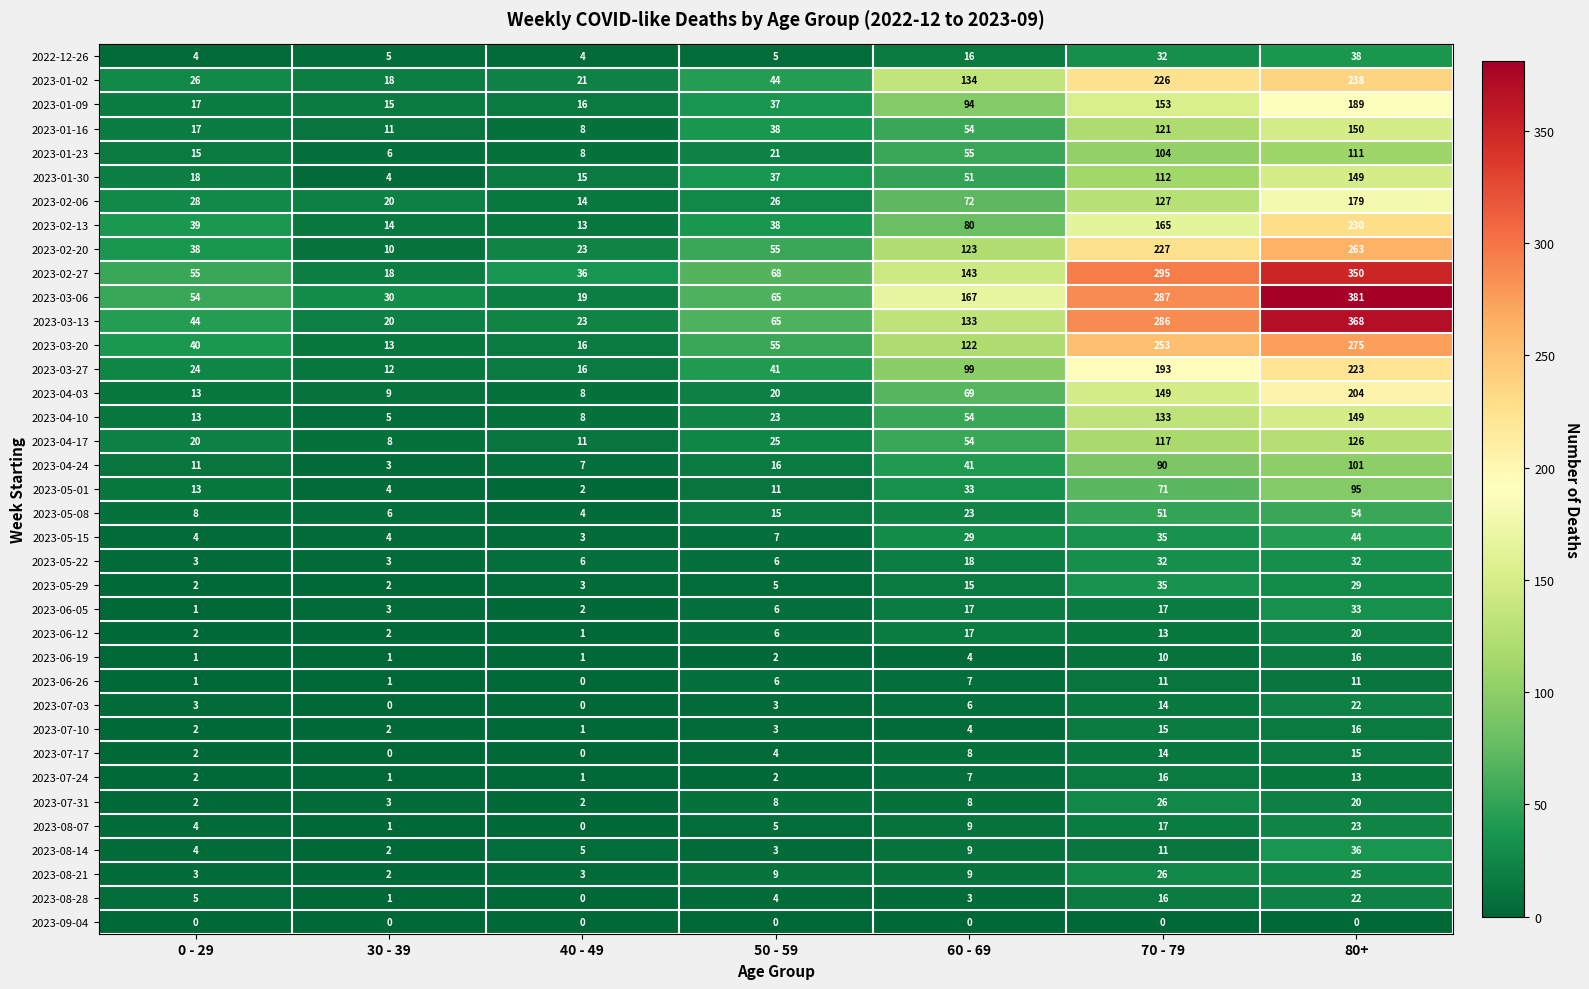

Which category has the highest value across all series?

80+